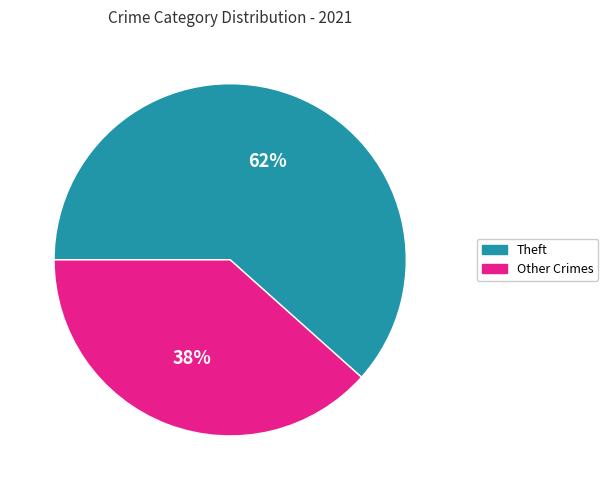

Is there any slice that represents more than half of the pie?

Yes